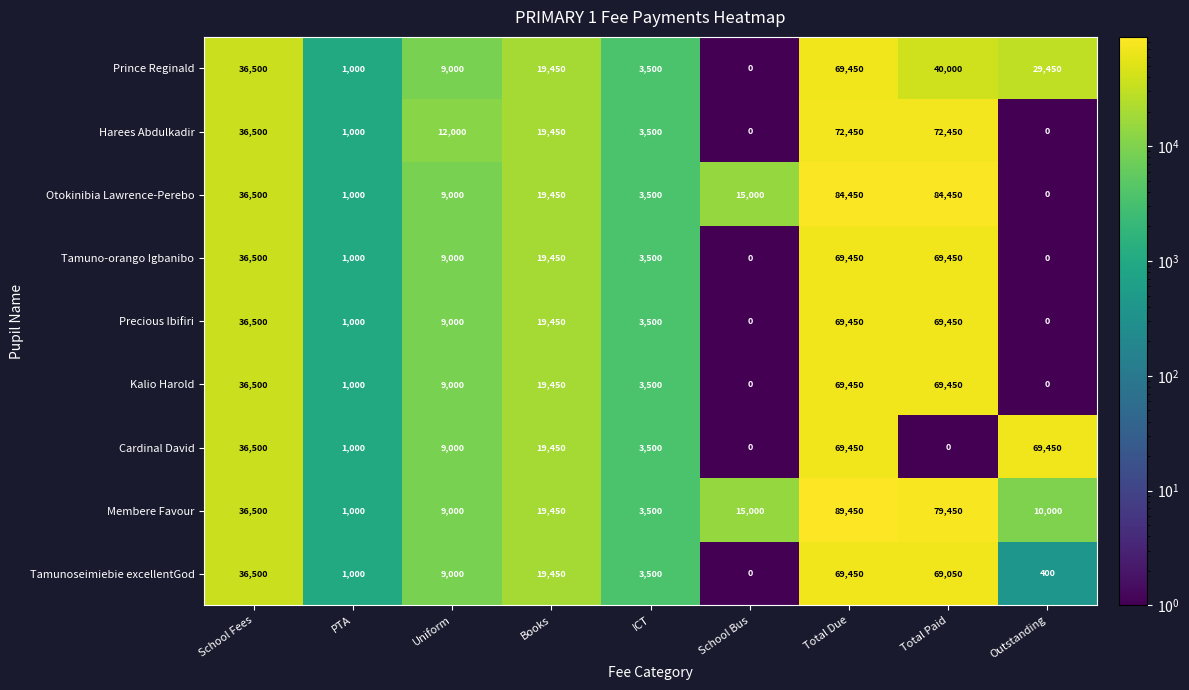

What is the total value across all series at Books?

175050